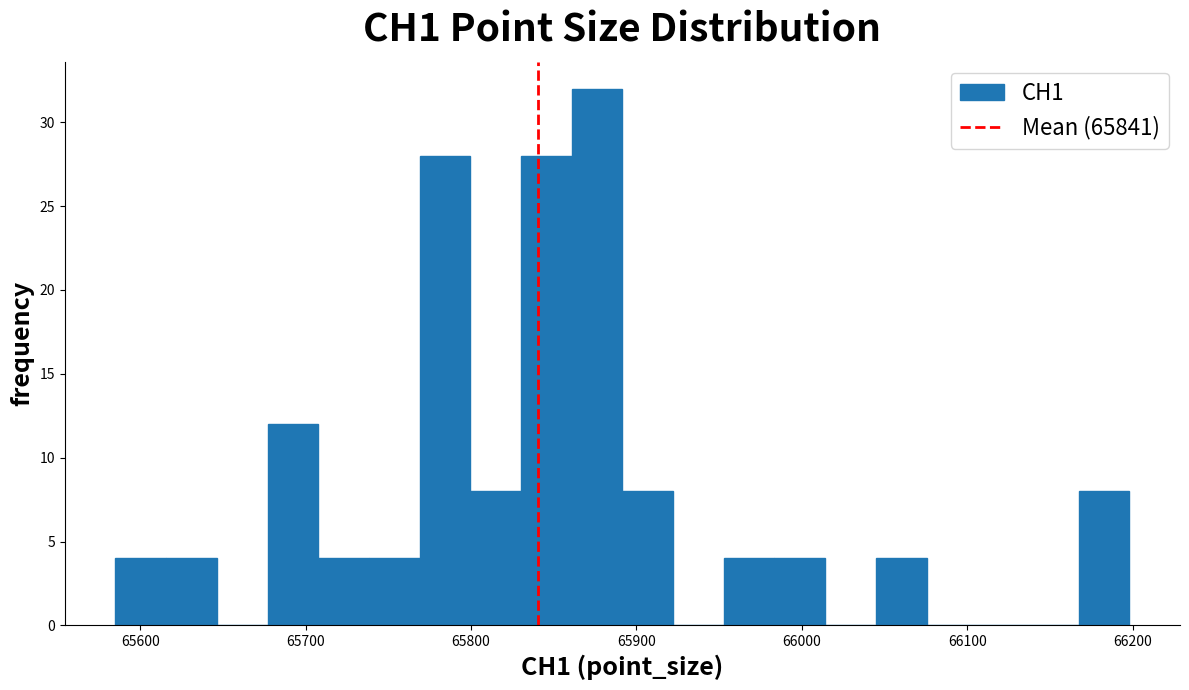

Around what value on the x-axis is the tallest bar? Give the approximate position of its centre, as read against the axis.

65880